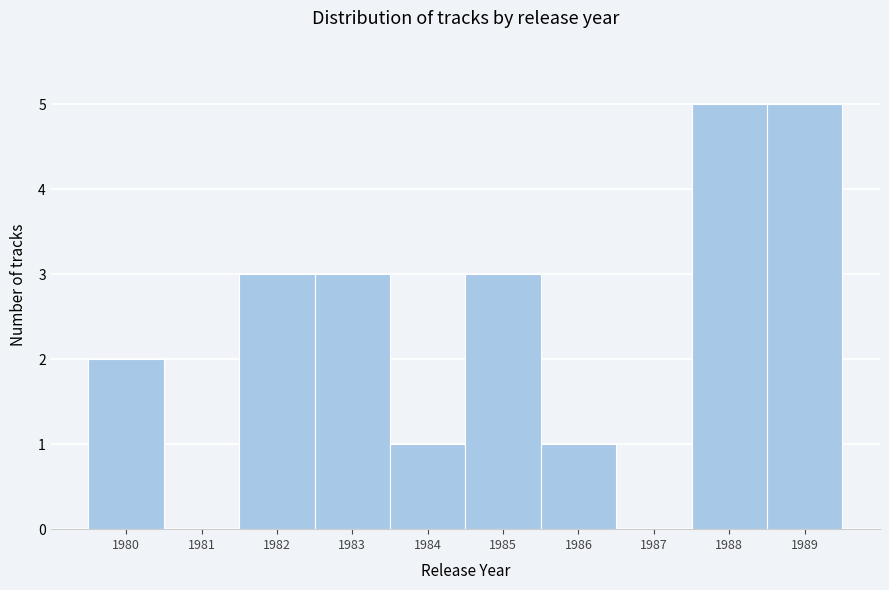

Reading left to right, transcribe this chart: for each bar, give the range it covers on the x-axis and its height. The values are not printed on the chart, so give them approximately, as read against the axis.

1979.5 to 1980.5: 2
1980.5 to 1981.5: 0
1981.5 to 1982.5: 3
1982.5 to 1983.5: 3
1983.5 to 1984.5: 1
1984.5 to 1985.5: 3
1985.5 to 1986.5: 1
1986.5 to 1987.5: 0
1987.5 to 1988.5: 5
1988.5 to 1989.5: 5